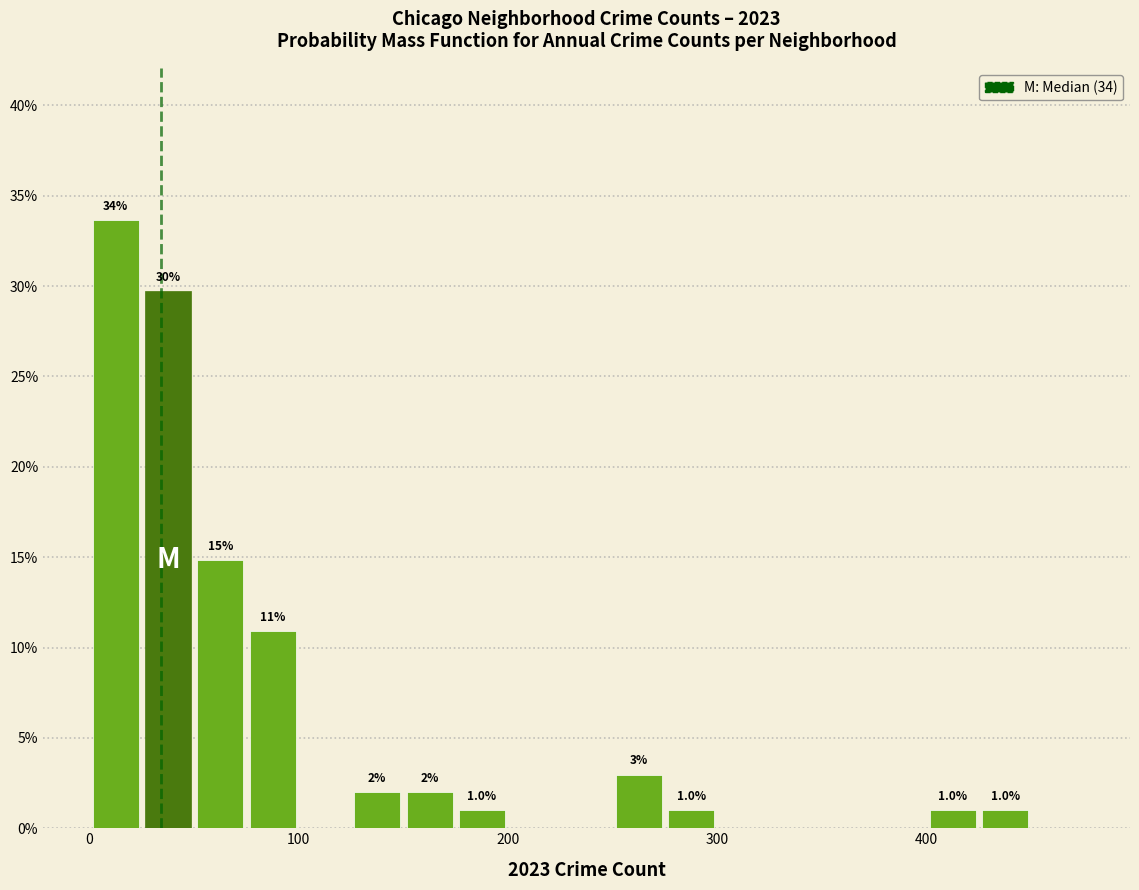

Around what value on the x-axis is the tallest bar? Give the approximate position of its centre, as read against the axis.

10